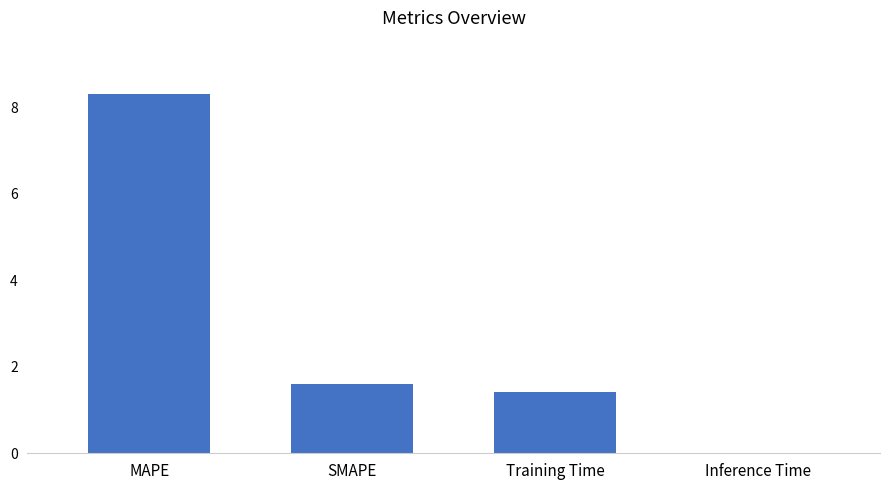

Which category has the highest value across all series?

MAPE